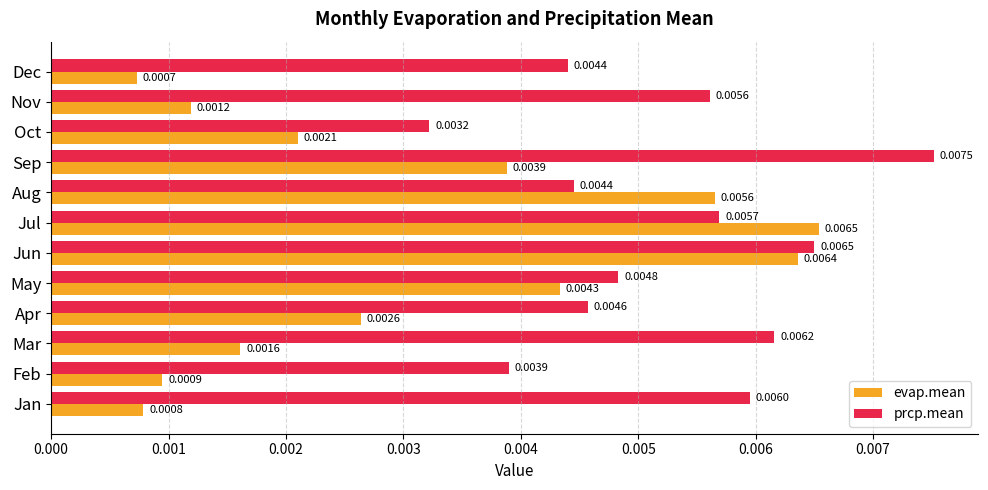

Which series changed the most between Feb and Oct?

evap.mean